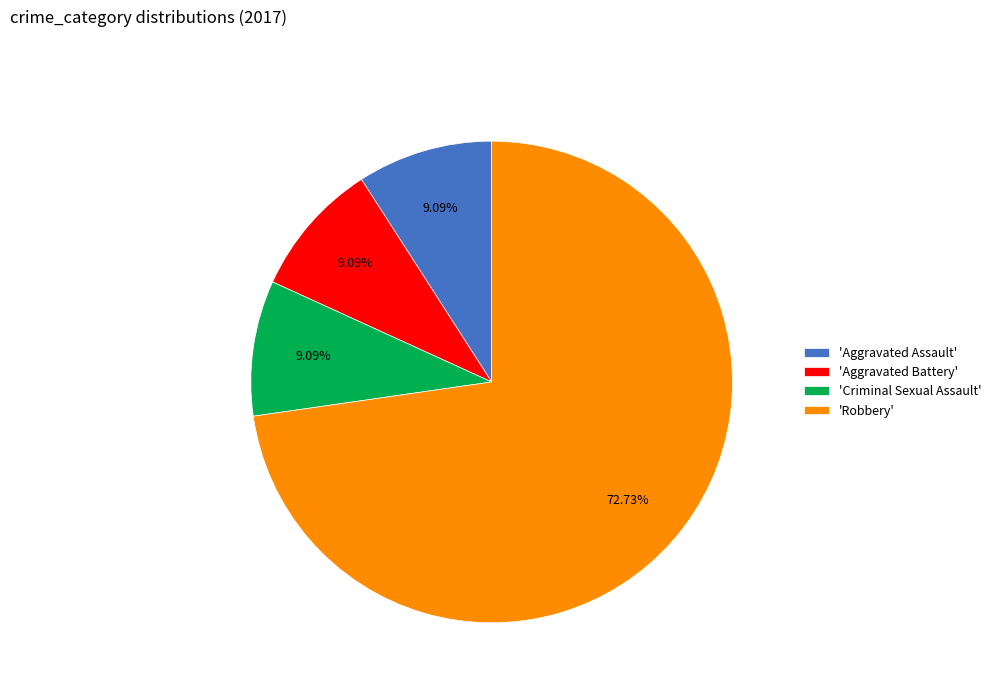

Which slice is the largest?

'Robbery'